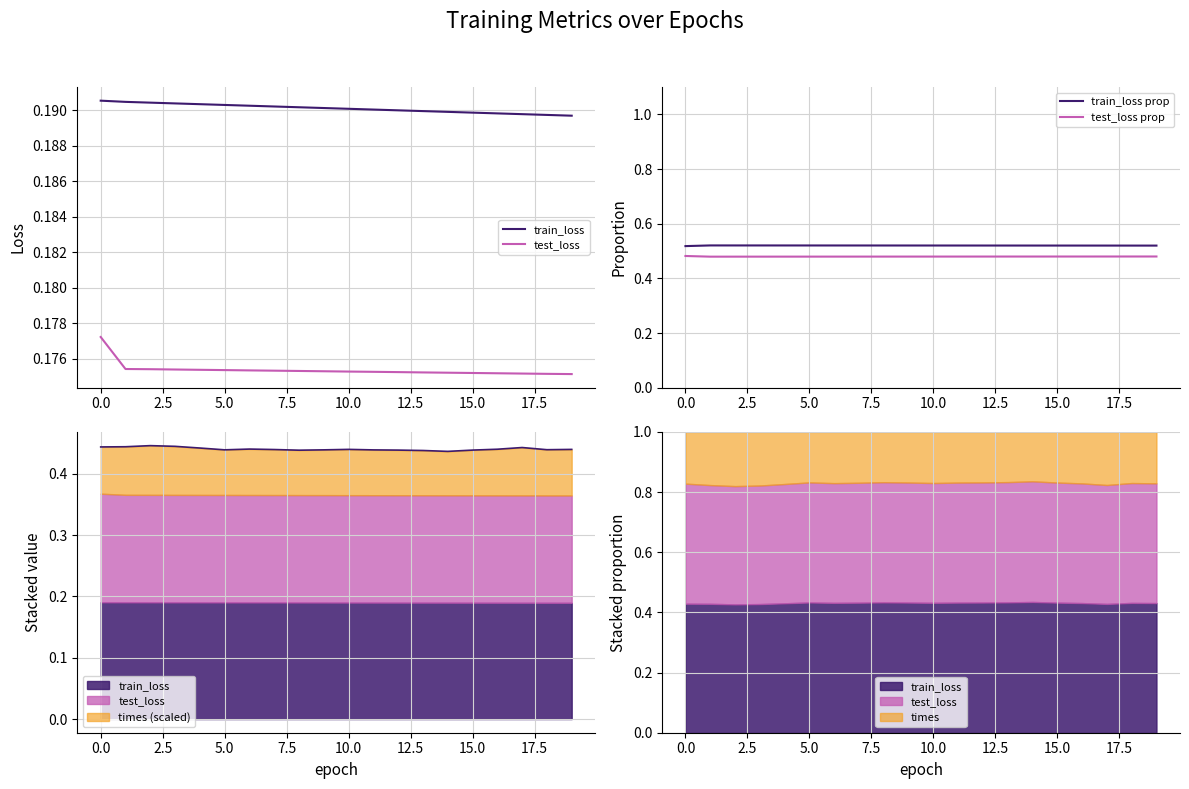

What is the difference between the highest and lowest values at 19?

0.3